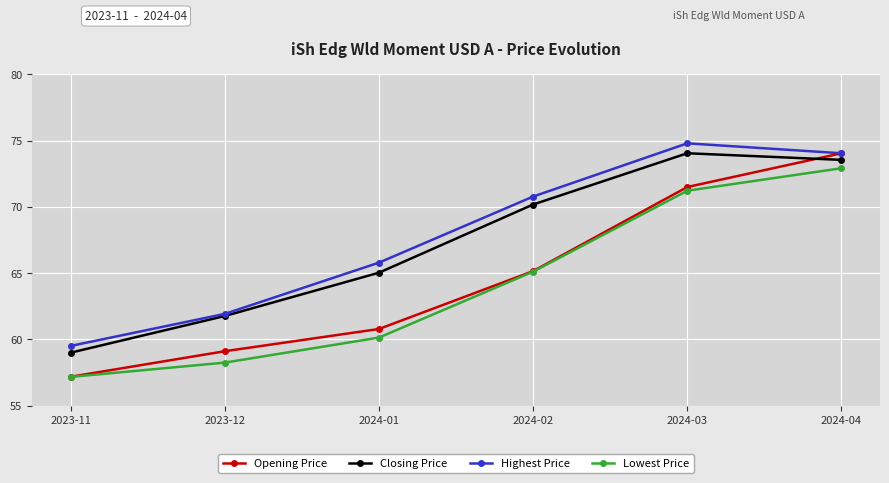

Rank the series at 2024-01 from lowest to highest value.

Lowest Price, Opening Price, Closing Price, Highest Price